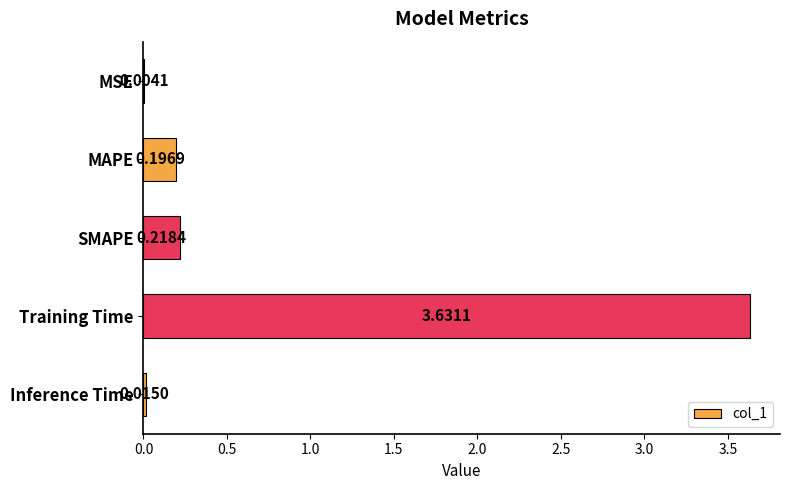

Which category has the highest value across all series?

Training Time